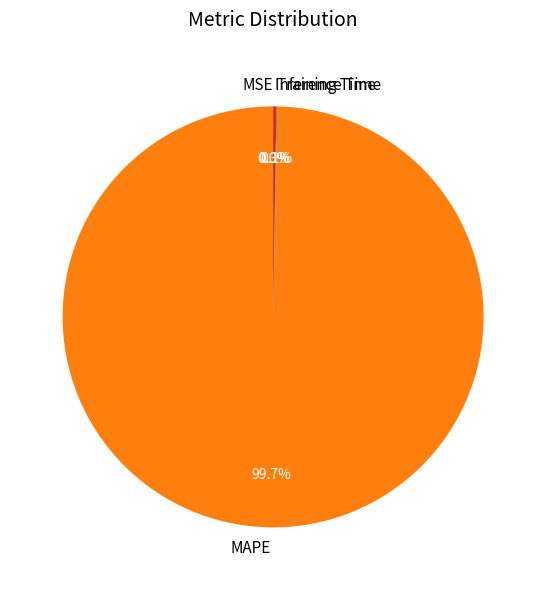

Which category has the biggest portion of the pie?

MAPE